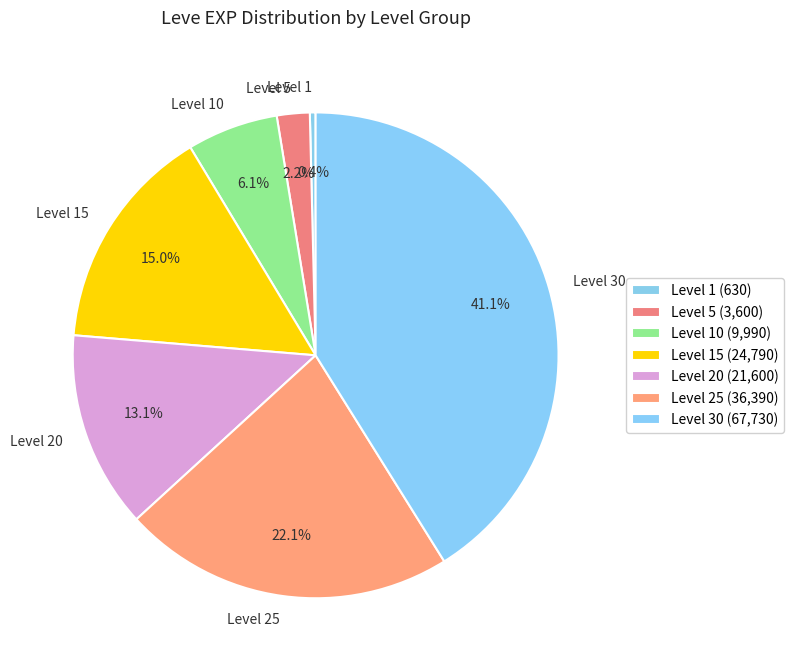

Is Level 25 the majority of the pie?

No